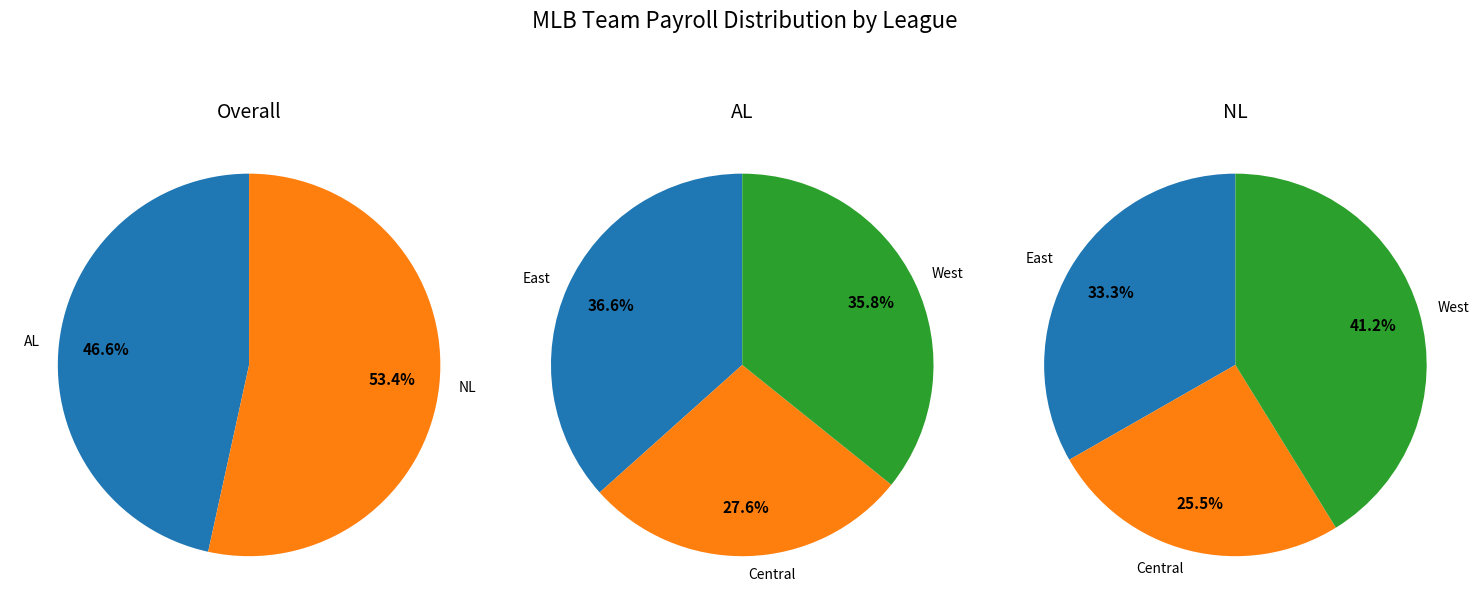

Rank the series by their average value, from highest to lowest.

NL, AL